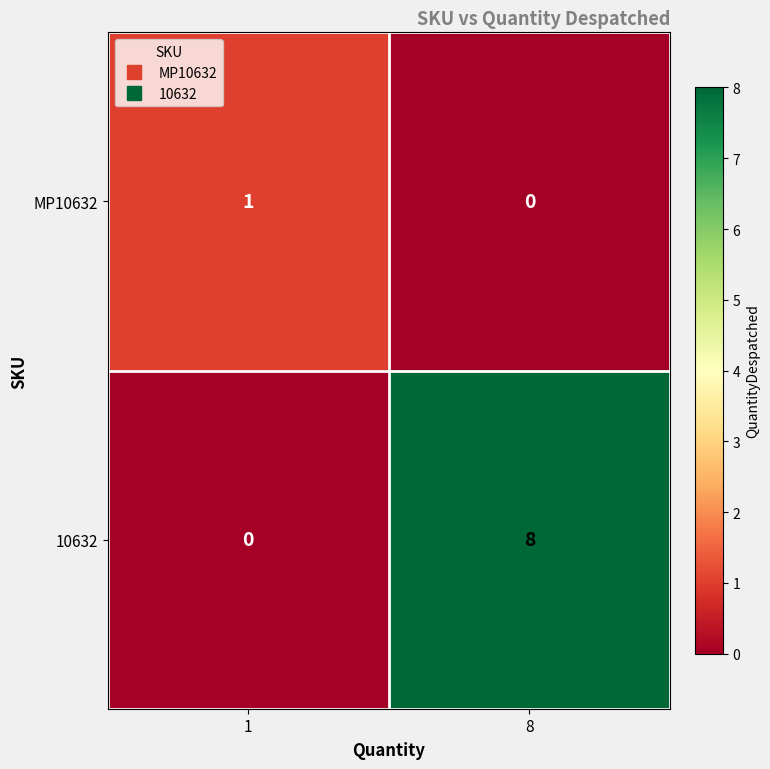

How many distinct data groups are displayed?

2